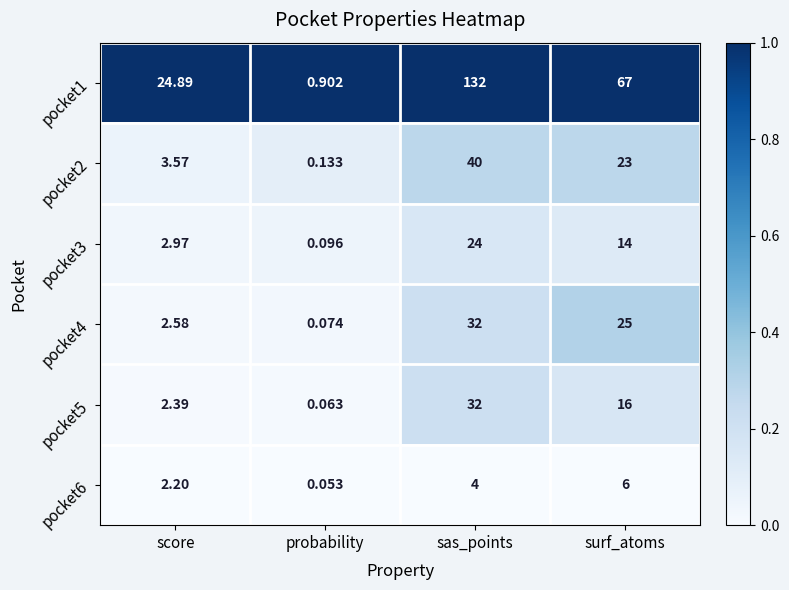

Which category has the lowest value in the pocket1 series?

probability